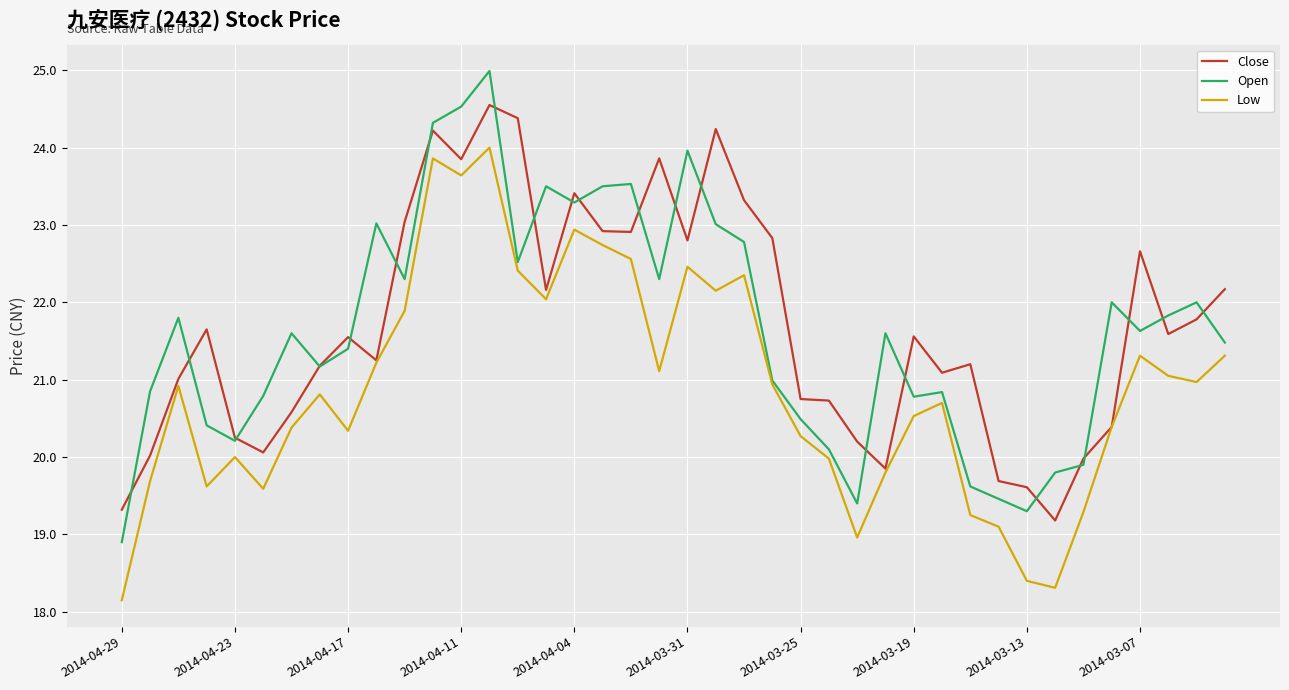

What is the maximum value shown in the chart?

25.0